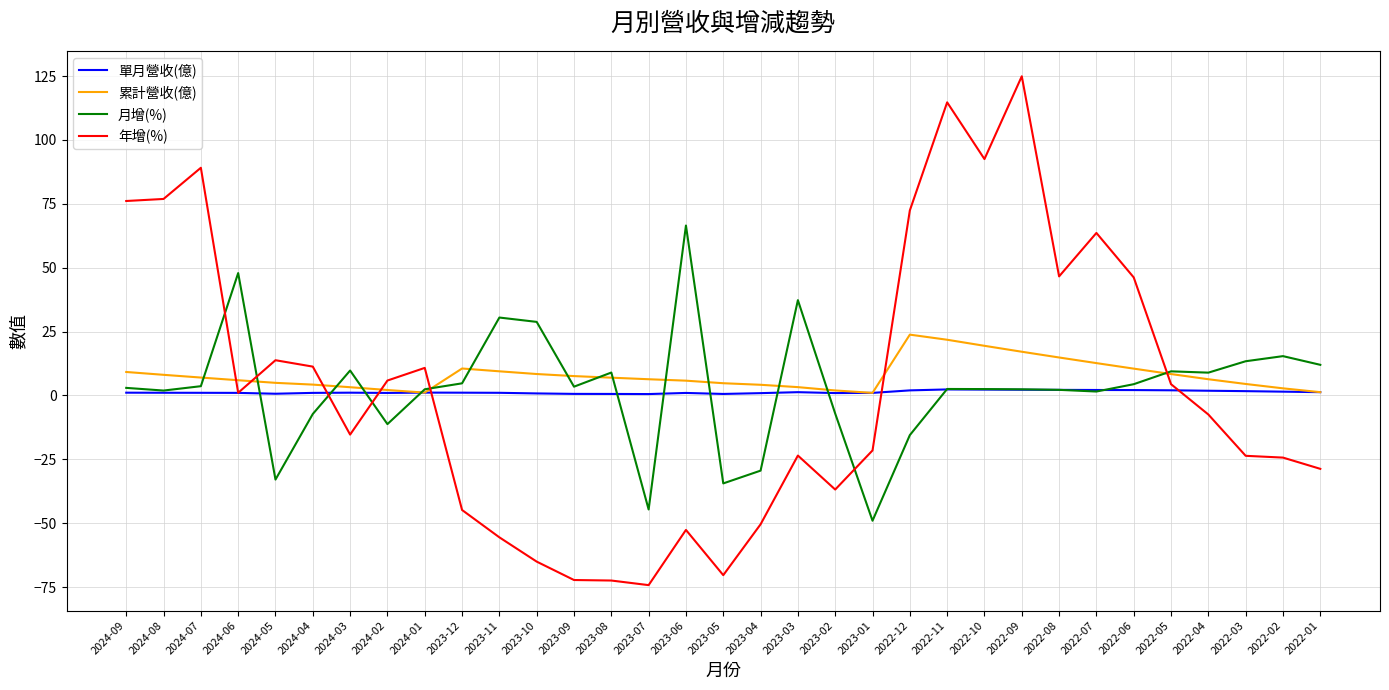

Where do 年增(%) and 累計營收(億) first cross each other?

2024-07 and 2024-06